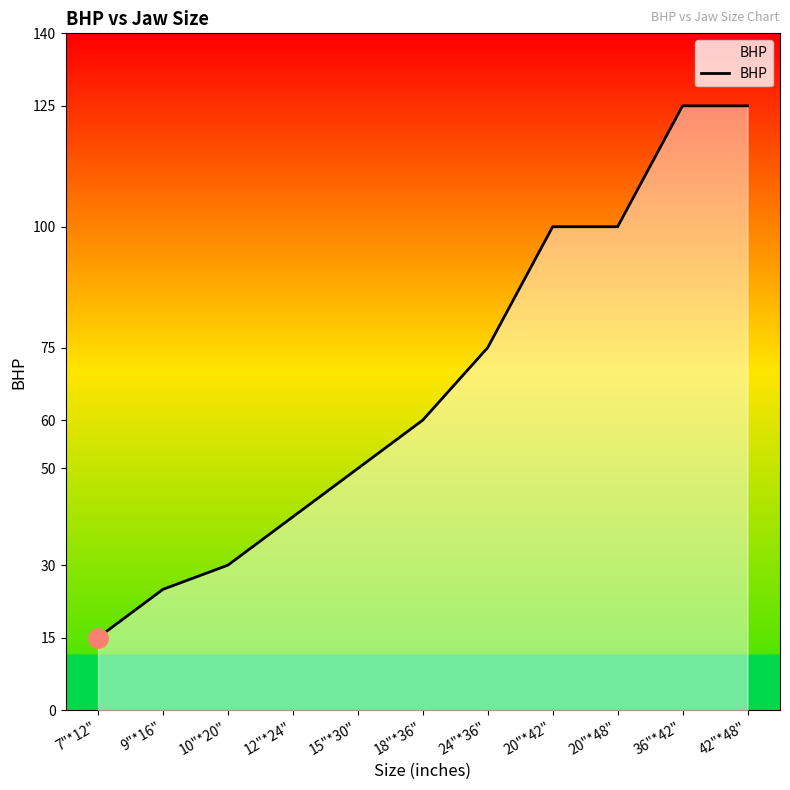

Approximately how many times larger is the value at 15"*30" compared to 24"*36"?

0.7